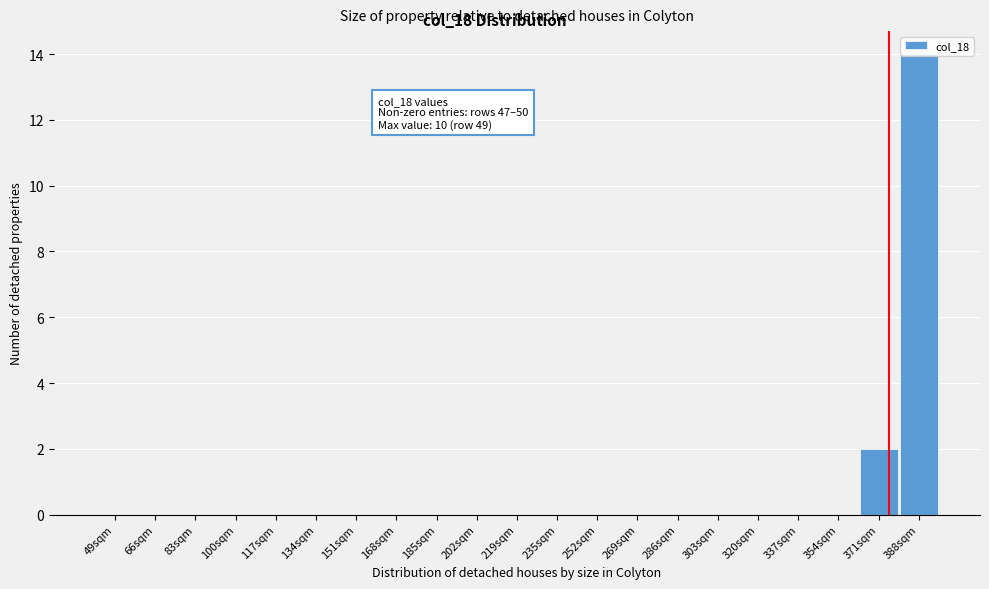

Is it true that the value at 286sqm is 0?

True